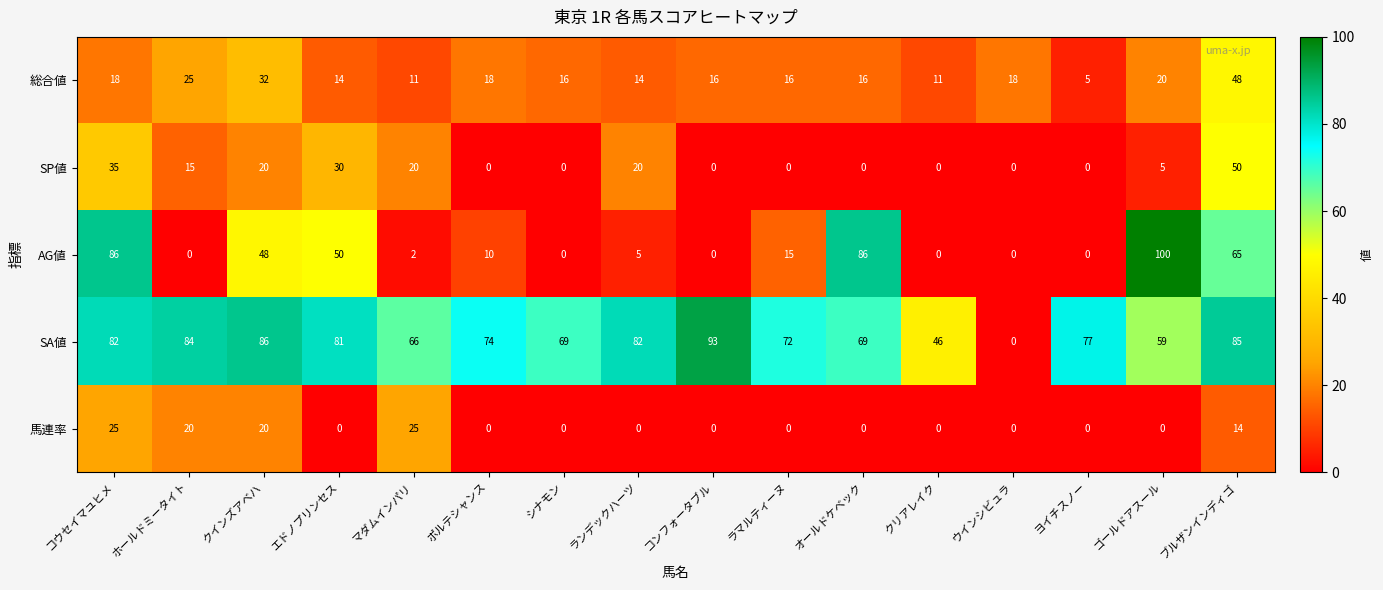

Which series changed the most between マダムインパリ and ポルテシャンス?

馬連率